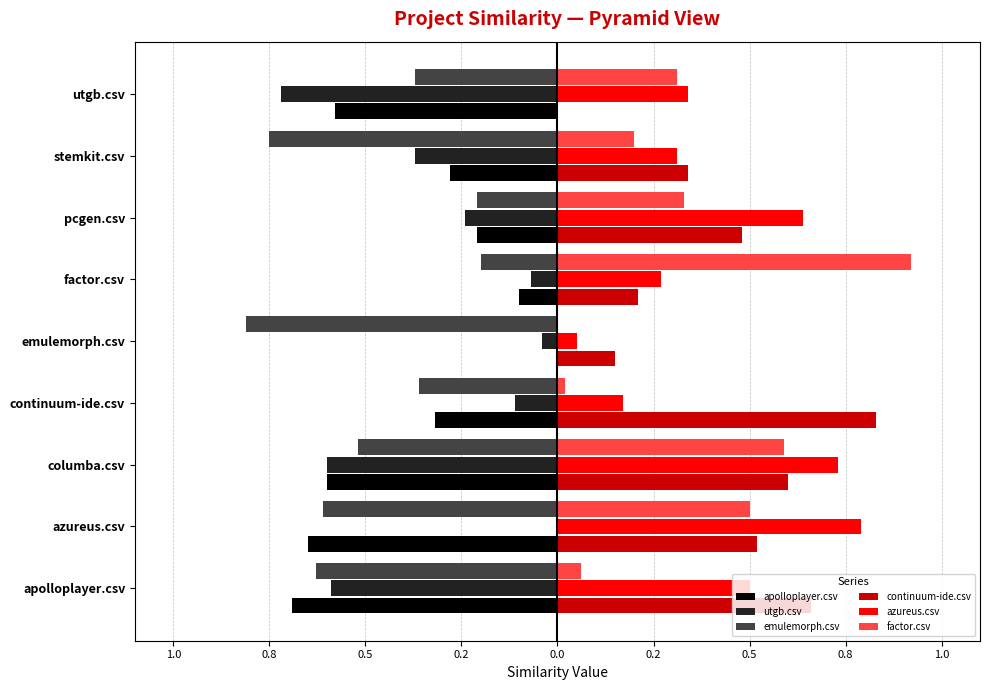

What are all the series names shown in the legend?

apolloplayer.csv, utgb.csv, emulemorph.csv, continuum-ide.csv, azureus.csv, factor.csv